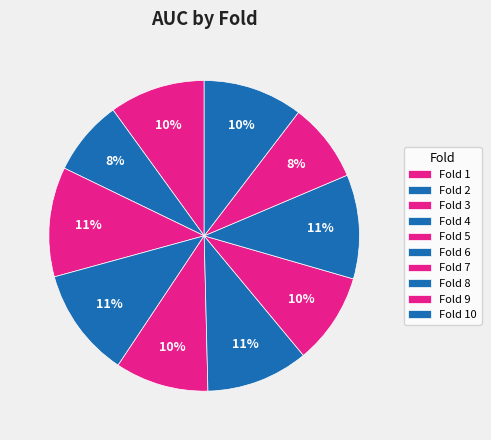

How many slices are in this pie chart?

10